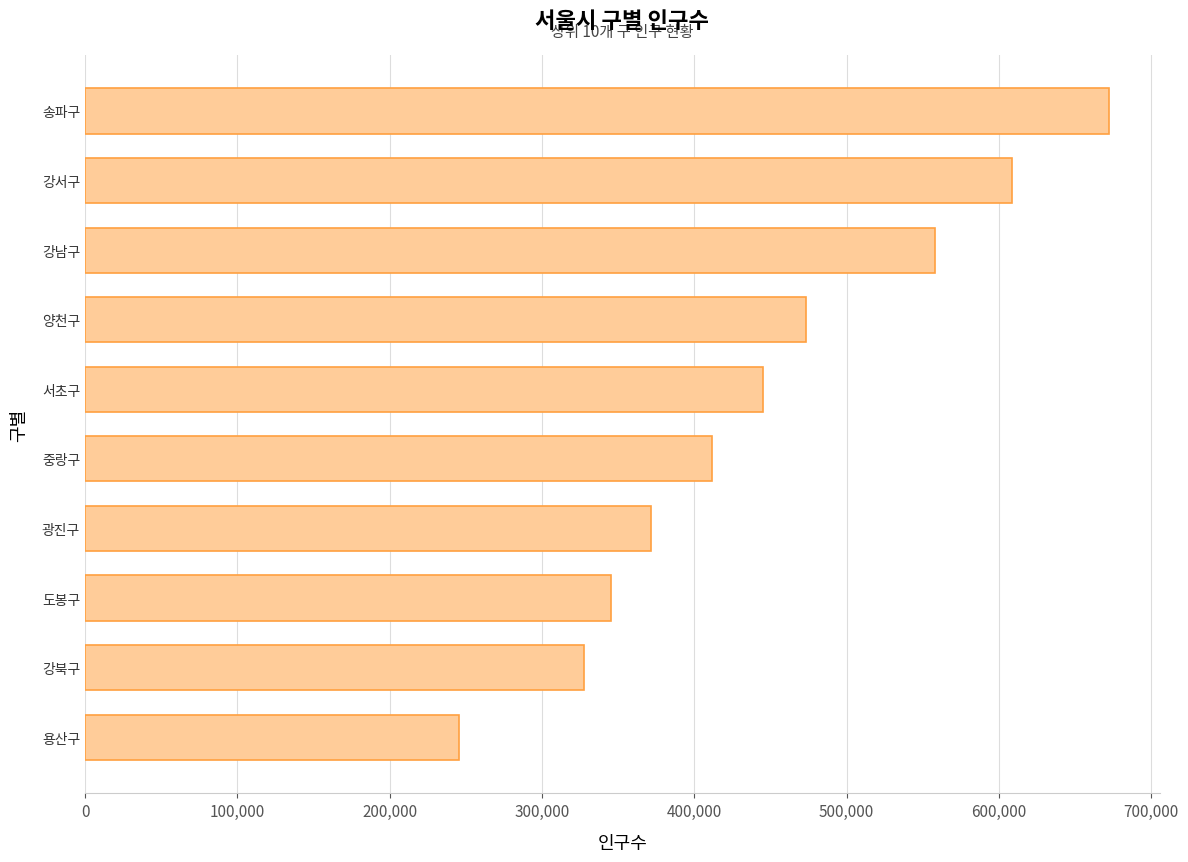

Are the bars grouped side by side (vs. stacked)?

No